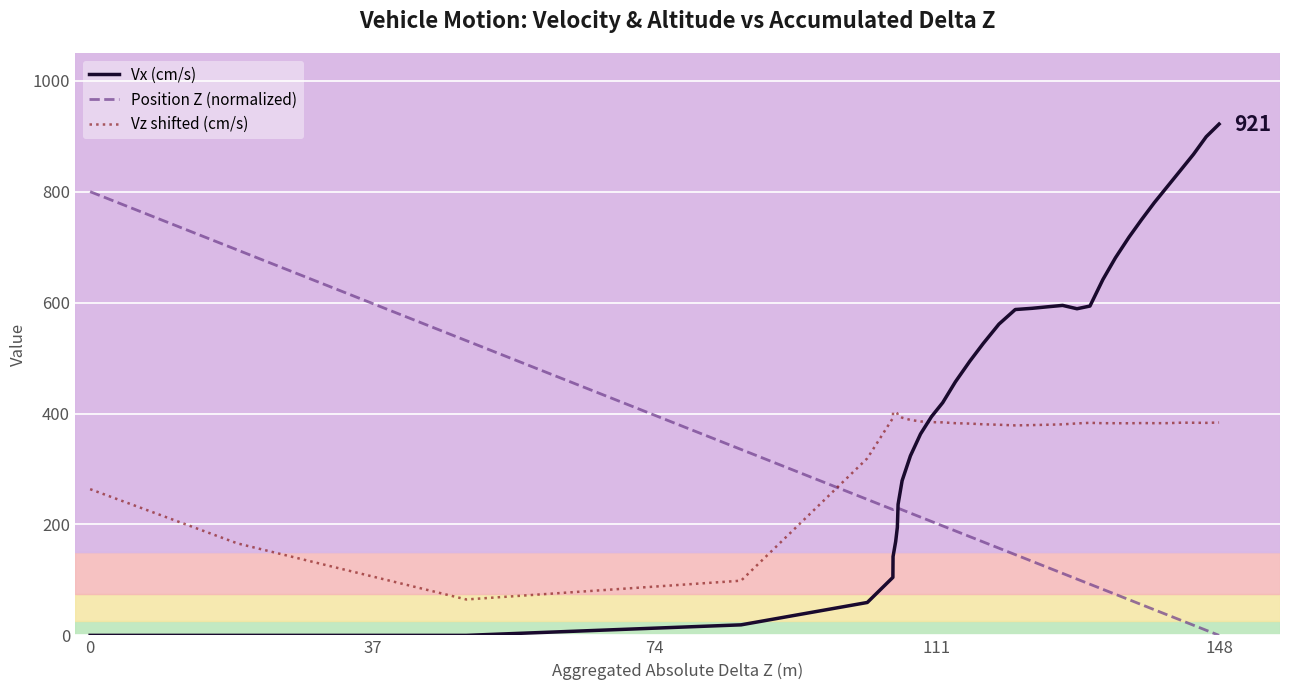

Which series has the widest spread of values?

Vx (cm/s)